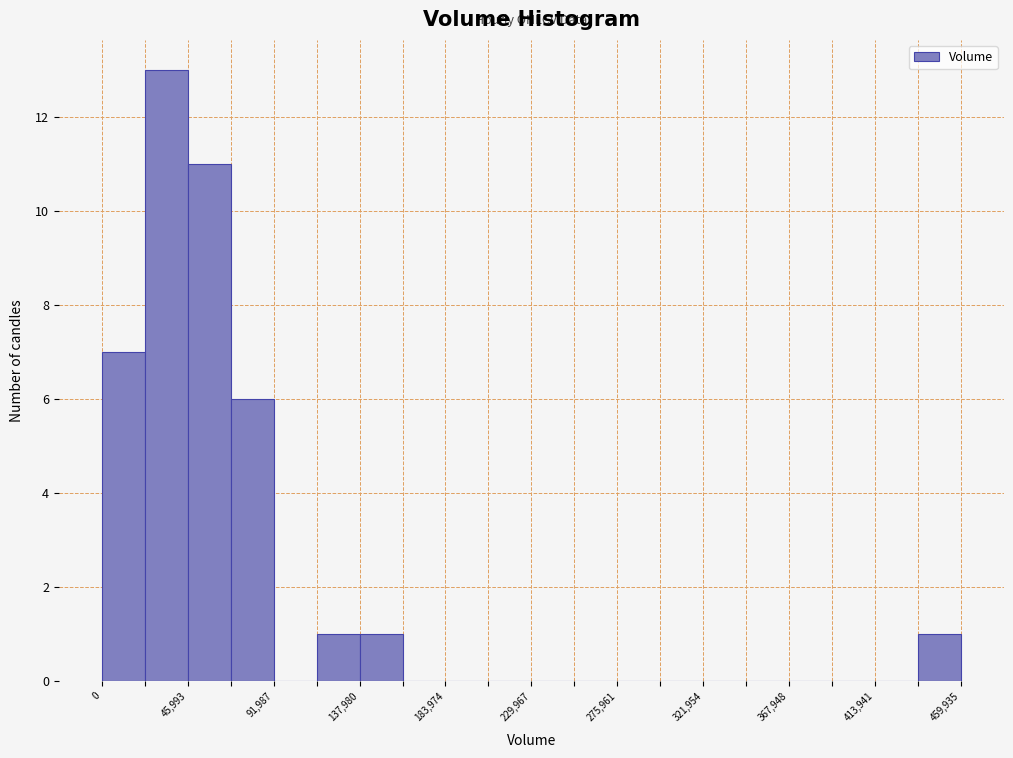

Over which range of the x-axis is the bar tallest?

25000 to 45000